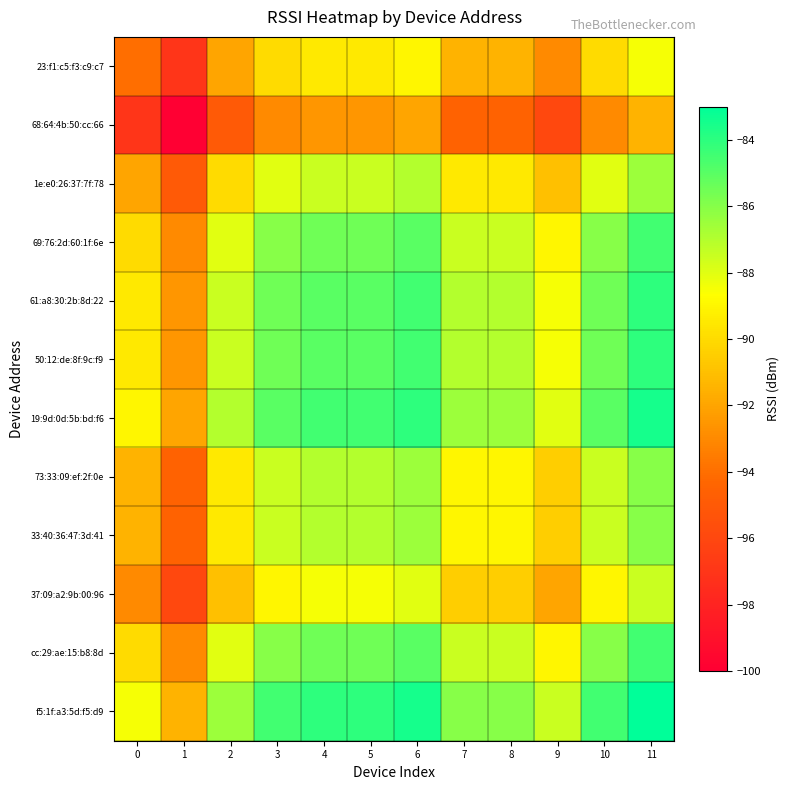

Reading left to right, extract all data points from this chart.

23:f1:c5:f3:c9:c7: 0=-94.0	1=-97.0	2=-92.0	3=-90.0	4=-89.5	5=-89.5	6=-89.0	7=-91.5	8=-91.5	9=-93.0	10=-90.0	11=-88.5
68:64:4b:50:cc:66: 0=-97.0	1=-100.0	2=-95.0	3=-93.0	4=-92.5	5=-92.5	6=-92.0	7=-94.5	8=-94.5	9=-96.0	10=-93.0	11=-91.5
1e:e0:26:37:7f:78: 0=-92.0	1=-95.0	2=-90.0	3=-88.0	4=-87.5	5=-87.5	6=-87.0	7=-89.5	8=-89.5	9=-91.0	10=-88.0	11=-86.5
69:76:2d:60:1f:6e: 0=-90.0	1=-93.0	2=-88.0	3=-86.0	4=-85.5	5=-85.5	6=-85.0	7=-87.5	8=-87.5	9=-89.0	10=-86.0	11=-84.5
61:a8:30:2b:8d:22: 0=-89.5	1=-92.5	2=-87.5	3=-85.5	4=-85.0	5=-85.0	6=-84.5	7=-87.0	8=-87.0	9=-88.5	10=-85.5	11=-84.0
50:12:de:8f:9c:f9: 0=-89.5	1=-92.5	2=-87.5	3=-85.5	4=-85.0	5=-85.0	6=-84.5	7=-87.0	8=-87.0	9=-88.5	10=-85.5	11=-84.0
19:9d:0d:5b:bd:f6: 0=-89.0	1=-92.0	2=-87.0	3=-85.0	4=-84.5	5=-84.5	6=-84.0	7=-86.5	8=-86.5	9=-88.0	10=-85.0	11=-83.5
73:33:09:ef:2f:0e: 0=-91.5	1=-94.5	2=-89.5	3=-87.5	4=-87.0	5=-87.0	6=-86.5	7=-89.0	8=-89.0	9=-90.5	10=-87.5	11=-86.0
33:40:36:47:3d:41: 0=-91.5	1=-94.5	2=-89.5	3=-87.5	4=-87.0	5=-87.0	6=-86.5	7=-89.0	8=-89.0	9=-90.5	10=-87.5	11=-86.0
37:09:a2:9b:00:96: 0=-93.0	1=-96.0	2=-91.0	3=-89.0	4=-88.5	5=-88.5	6=-88.0	7=-90.5	8=-90.5	9=-92.0	10=-89.0	11=-87.5
cc:29:ae:15:b8:8d: 0=-90.0	1=-93.0	2=-88.0	3=-86.0	4=-85.5	5=-85.5	6=-85.0	7=-87.5	8=-87.5	9=-89.0	10=-86.0	11=-84.5
f5:1f:a3:5d:f5:d9: 0=-88.5	1=-91.5	2=-86.5	3=-84.5	4=-84.0	5=-84.0	6=-83.5	7=-86.0	8=-86.0	9=-87.5	10=-84.5	11=-83.0